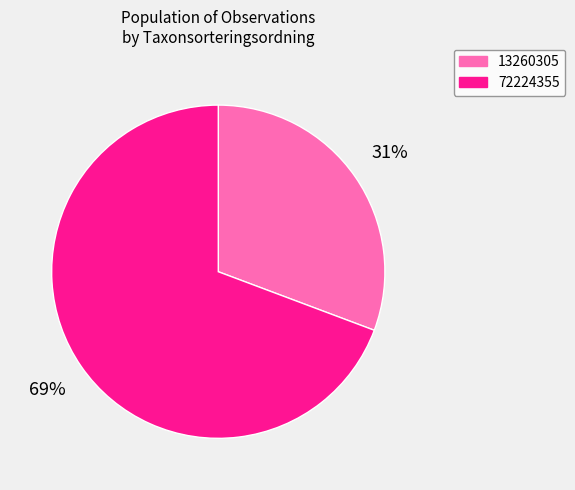

Between 72224355 and 13260305, which is larger?

72224355